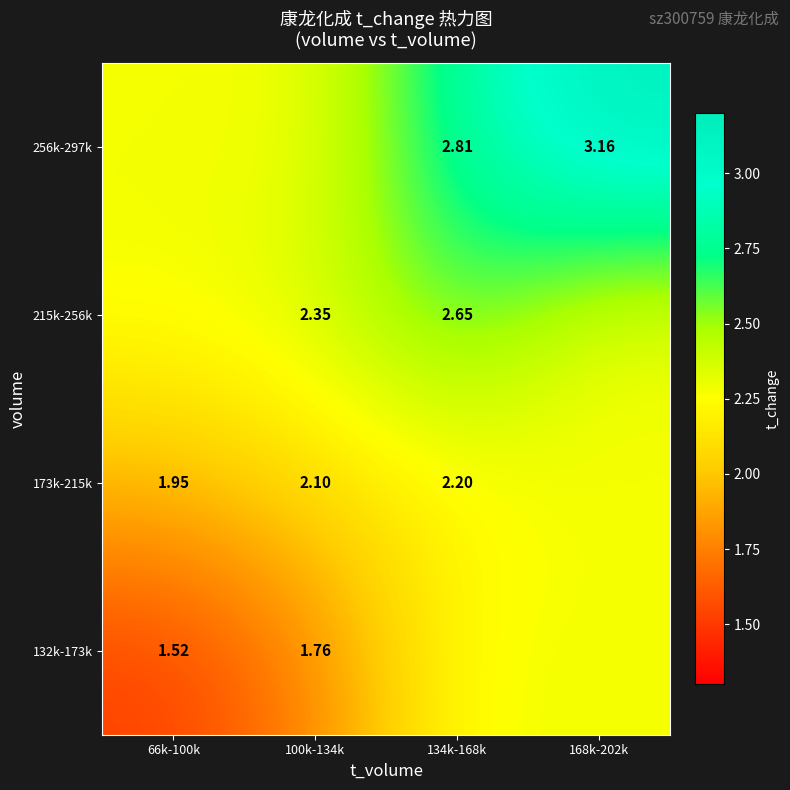

Rank the series by their average value, from highest to lowest.

256k-297k, 215k-256k, 173k-215k, 132k-173k